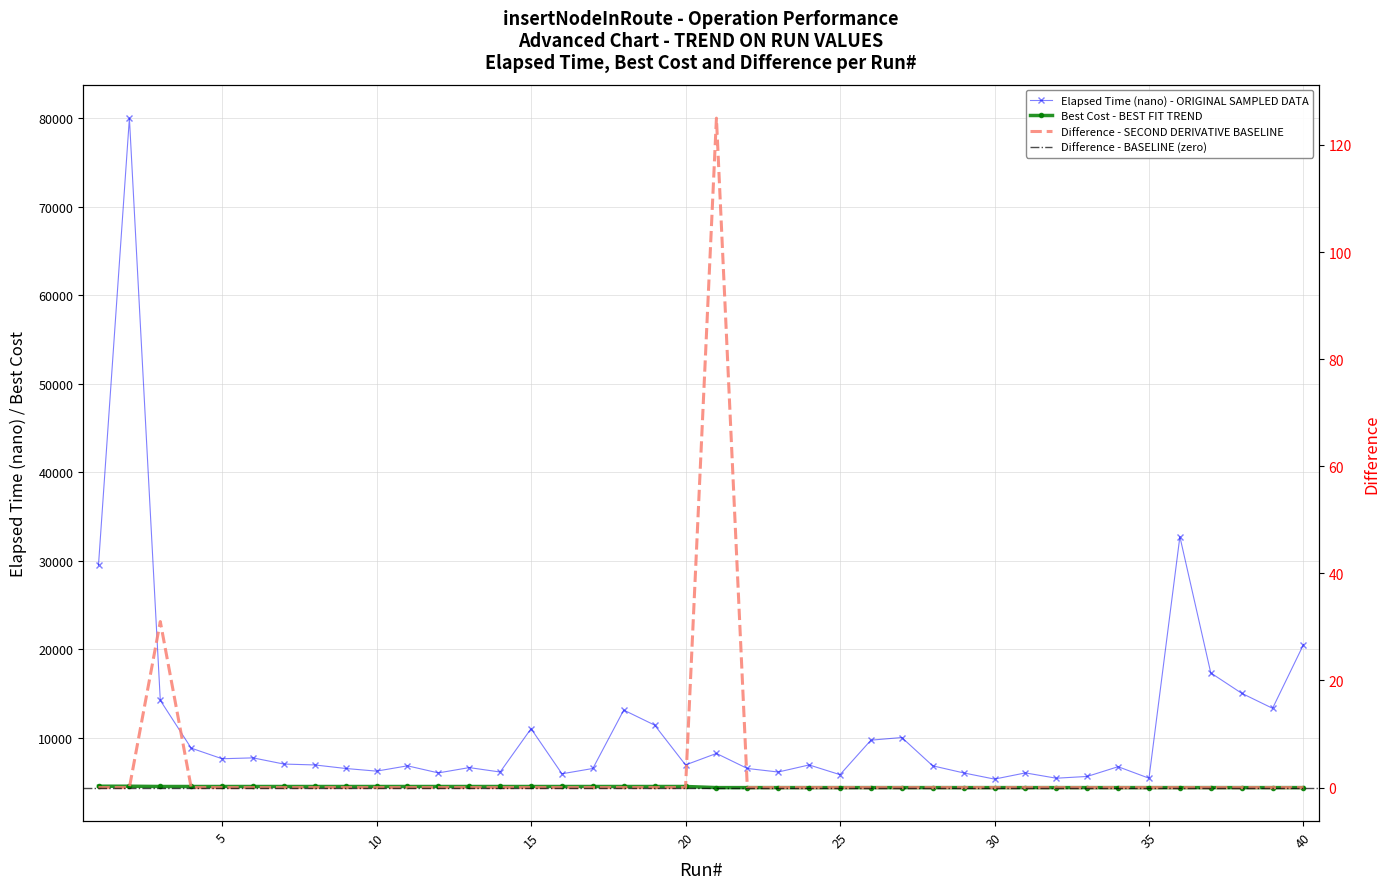

Where is the first local maximum for Elapsed Time (nano)?

2